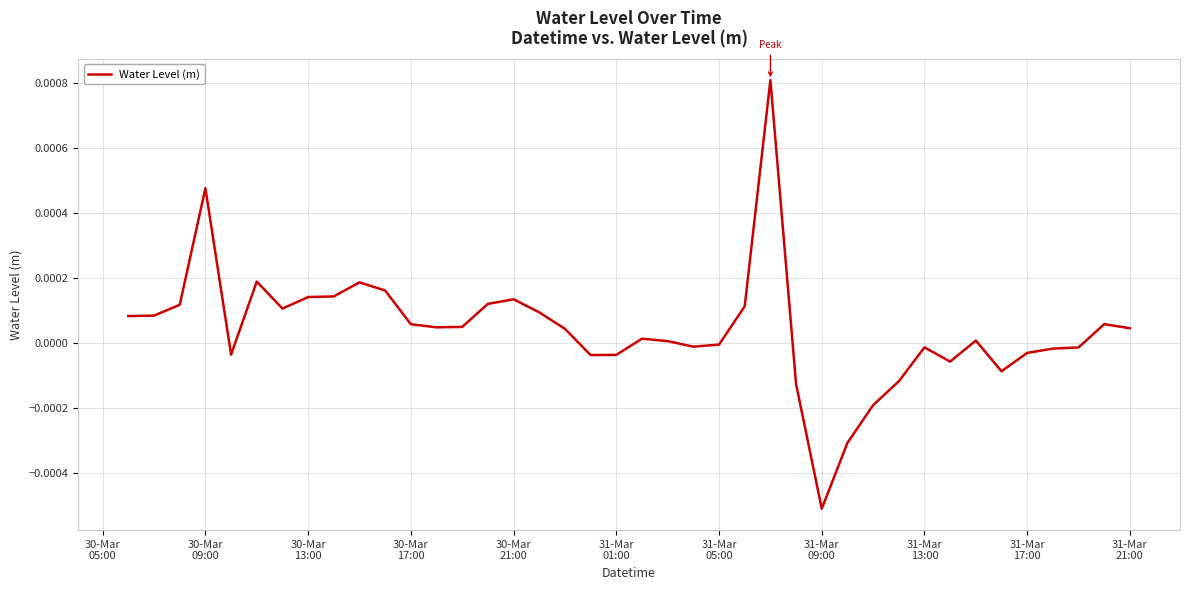

Where is the first local maximum?

30-Mar
09:00